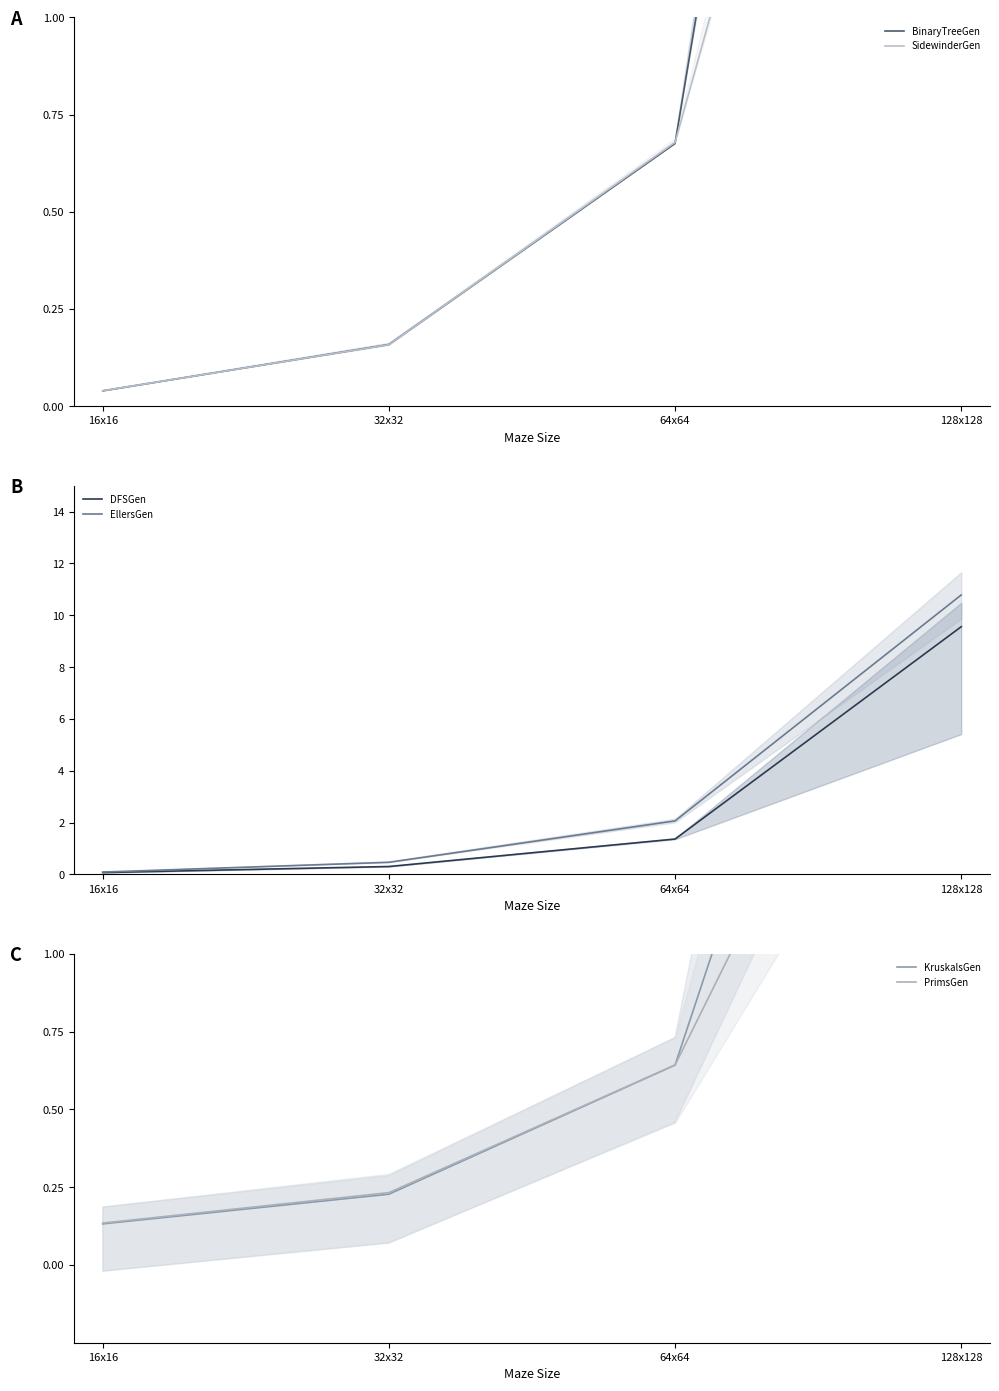

What is the label of the 4th point from the left?

128x128